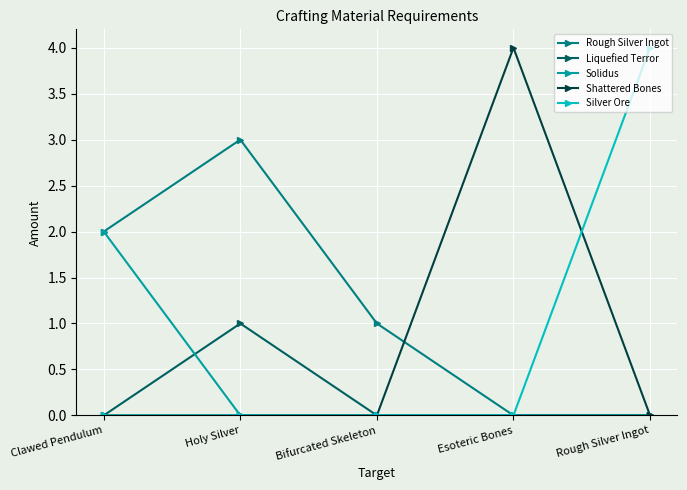

What is the maximum value shown in the chart?

4